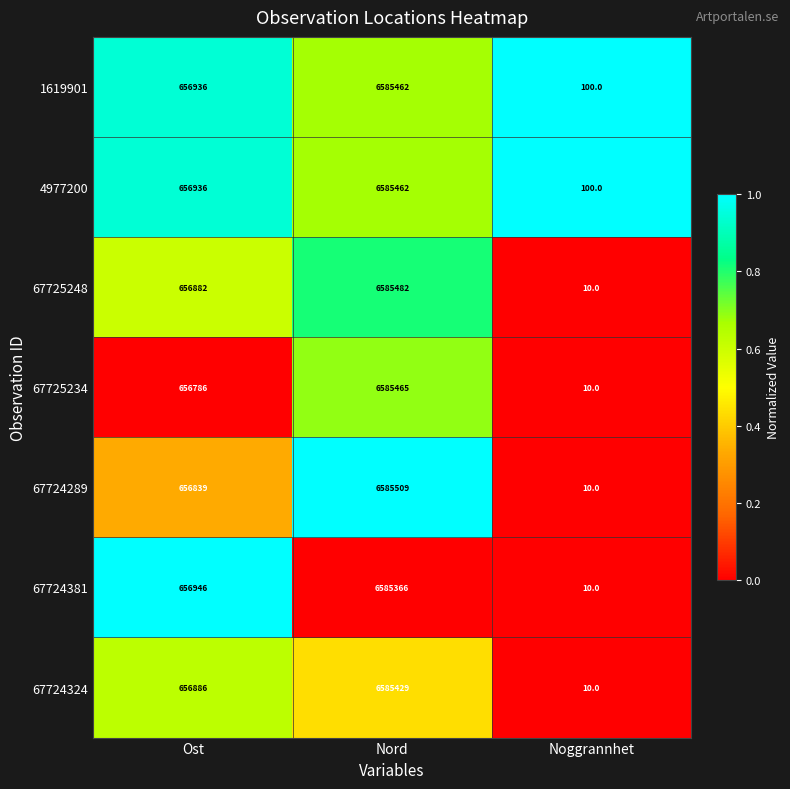

What is the difference between the maximum and minimum values in the 67724289 series?

6585499